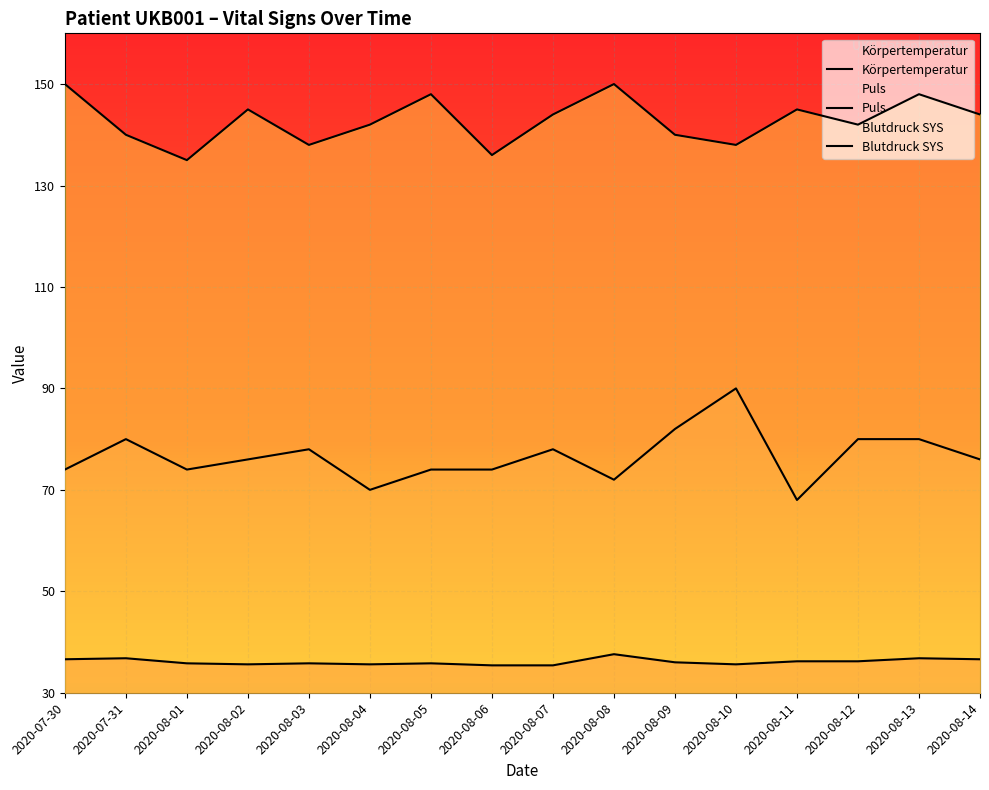

At which label does Blutdruck SYS reach its peak?

2020-07-30